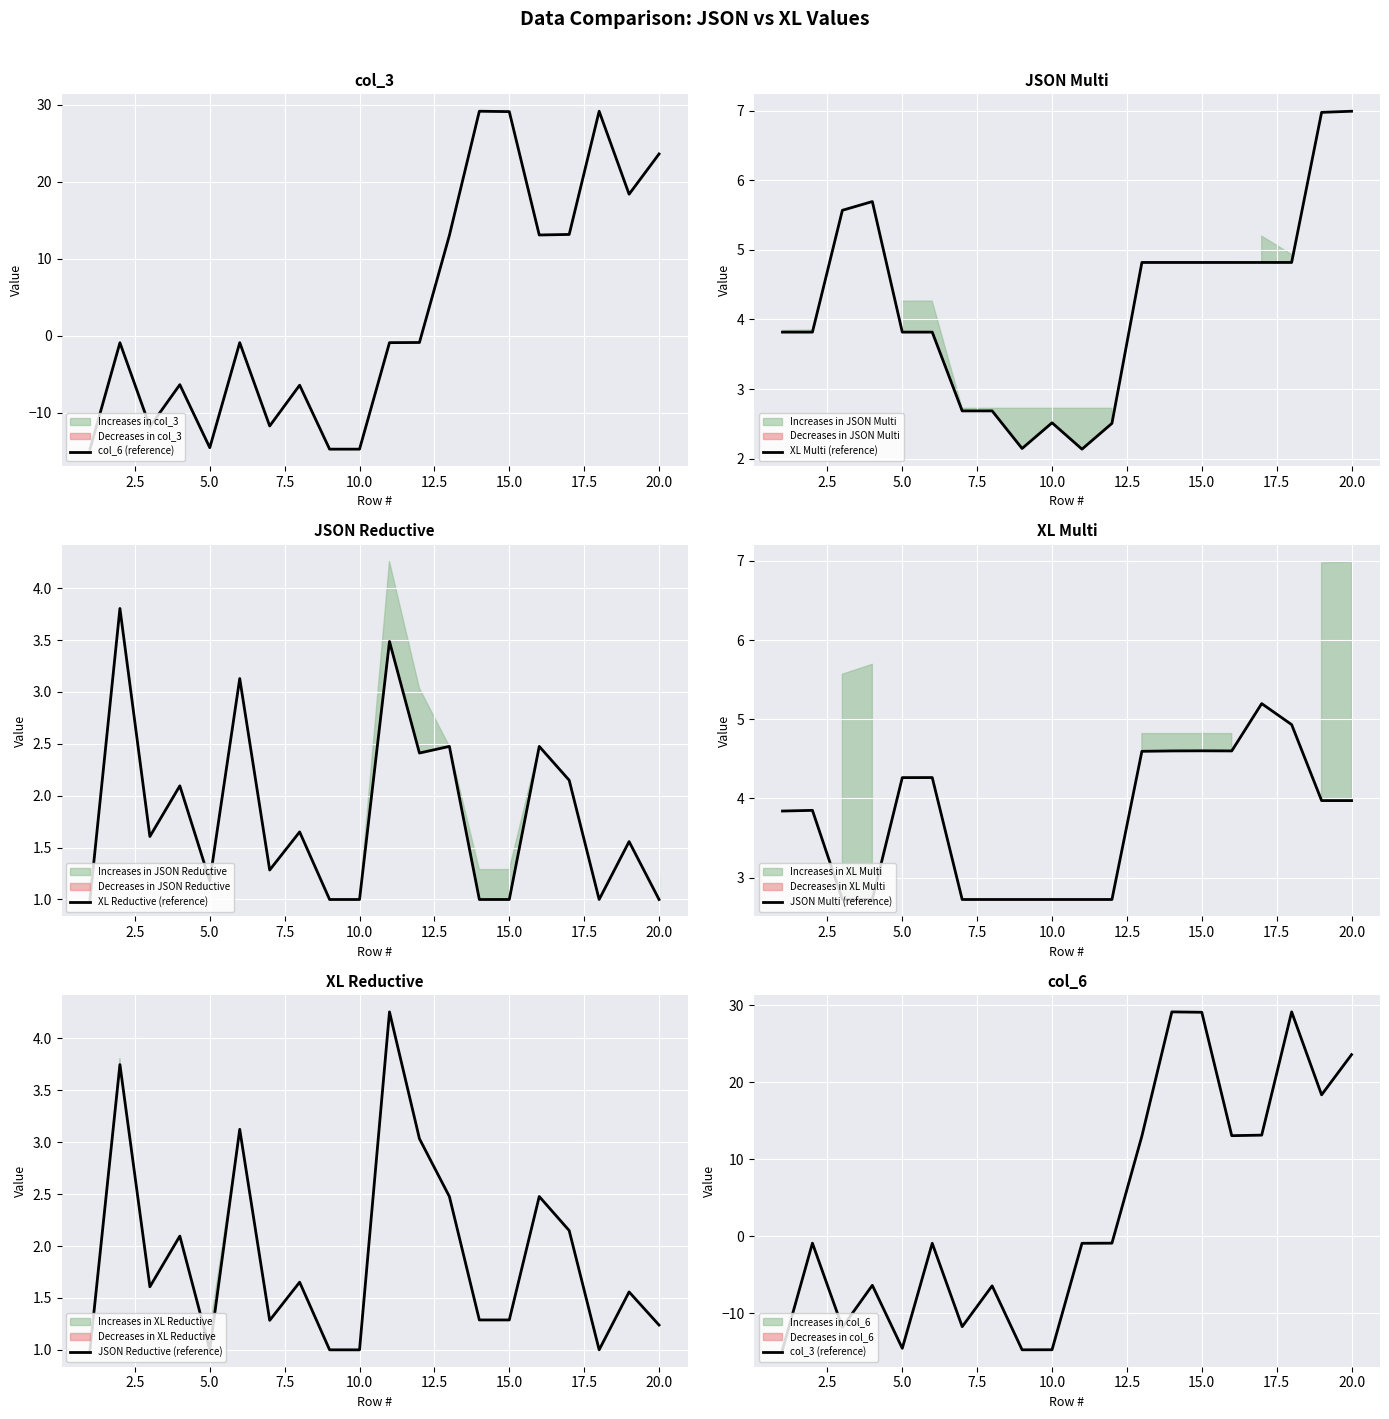

What is the lowest value of the XL Multi (reference) series?

2.1